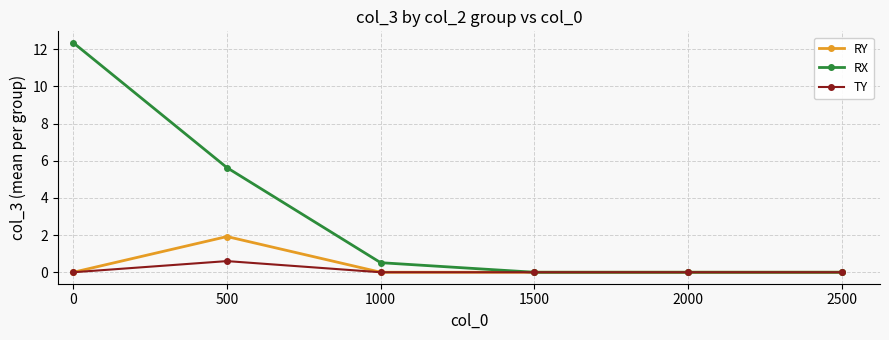

What is the value of the RX point at the 2nd from the left?

5.6